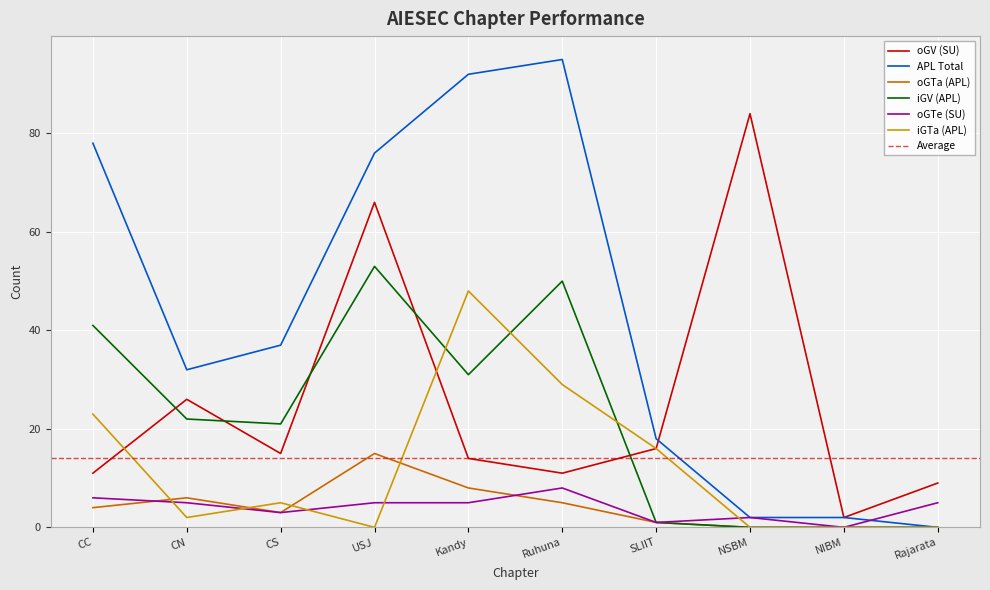

Where is the first local maximum for oGTa (APL)?

CN